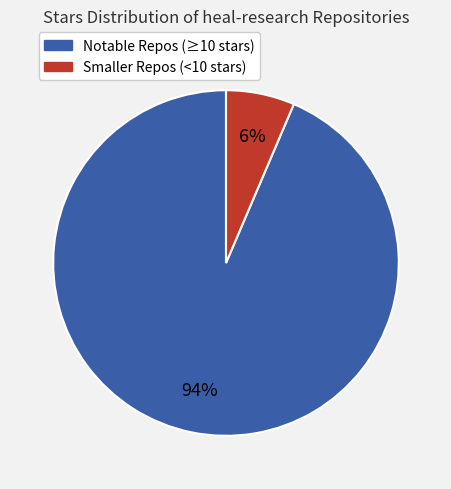

Is there any slice that represents more than half of the pie?

Yes